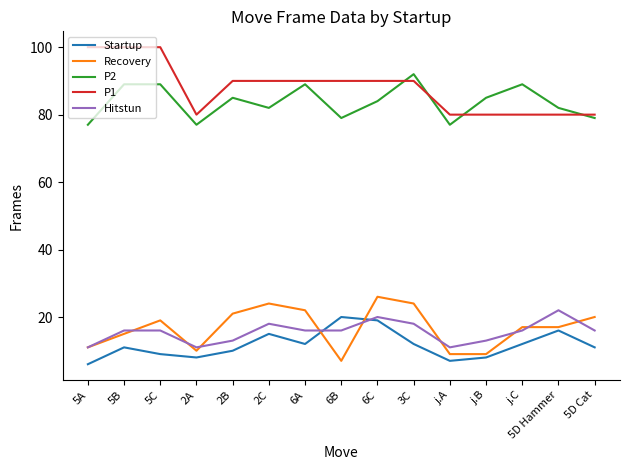

True or false: Startup has a value of 11 at 5B.

True